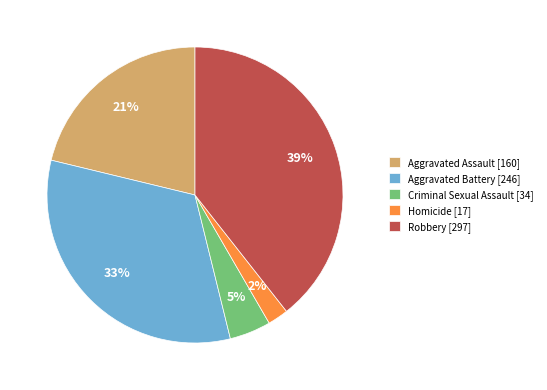

To the nearest percent, what is the difference between the Robbery and Homicide slice percentages?

37%